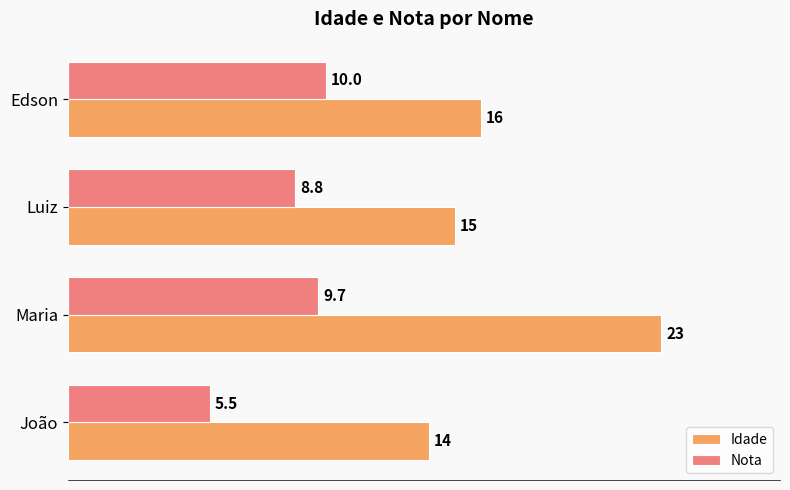

How many values in the Nota series exceed 9?

2